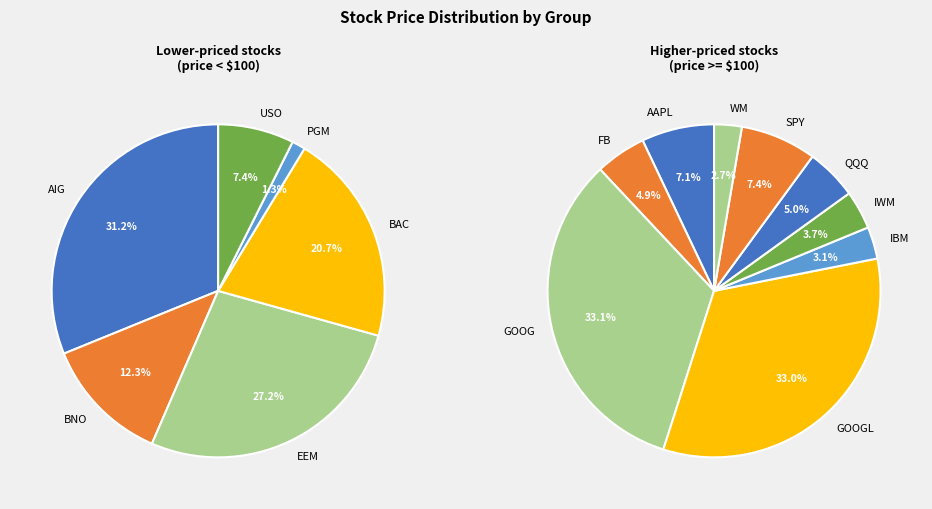

Is it true that IWM is 4% of the pie?

True